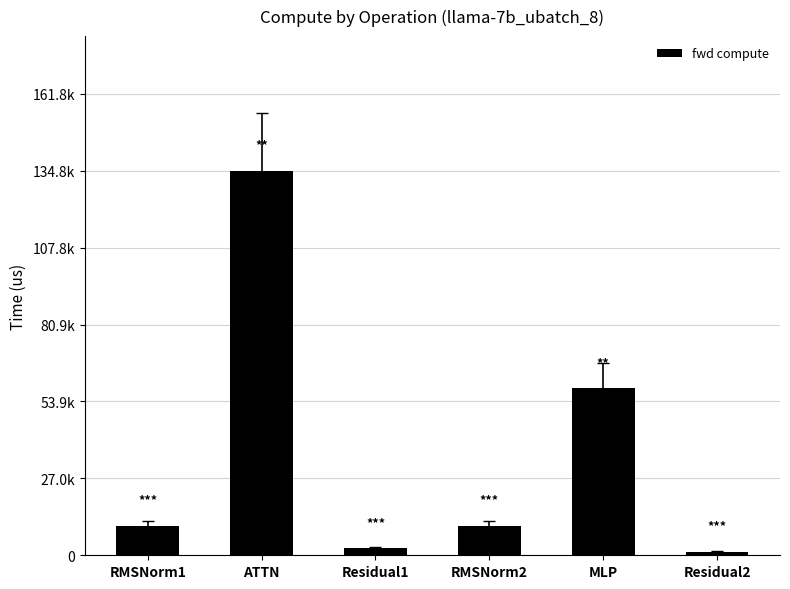

Read the value at ATTN.

134795.8